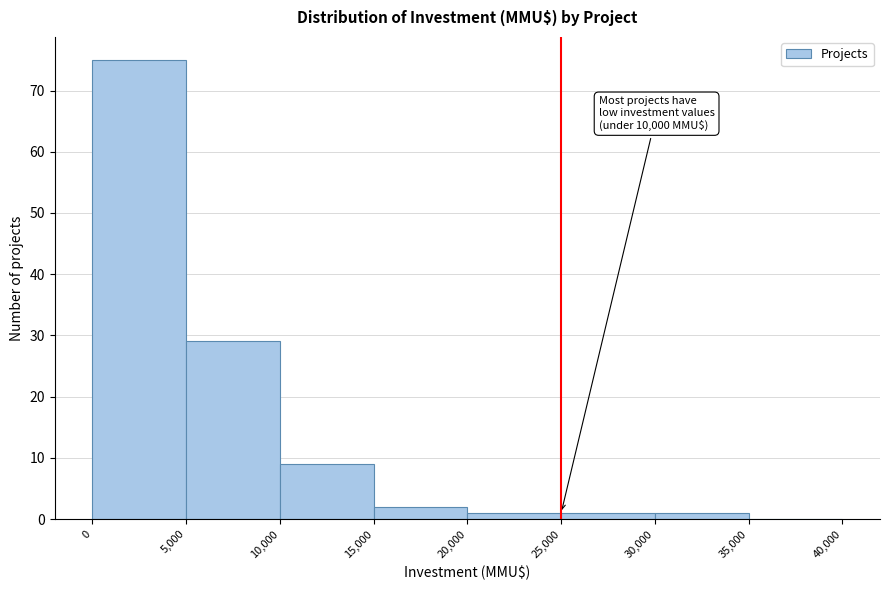

Which range on the x-axis has the tallest bar?

0 to 5,000